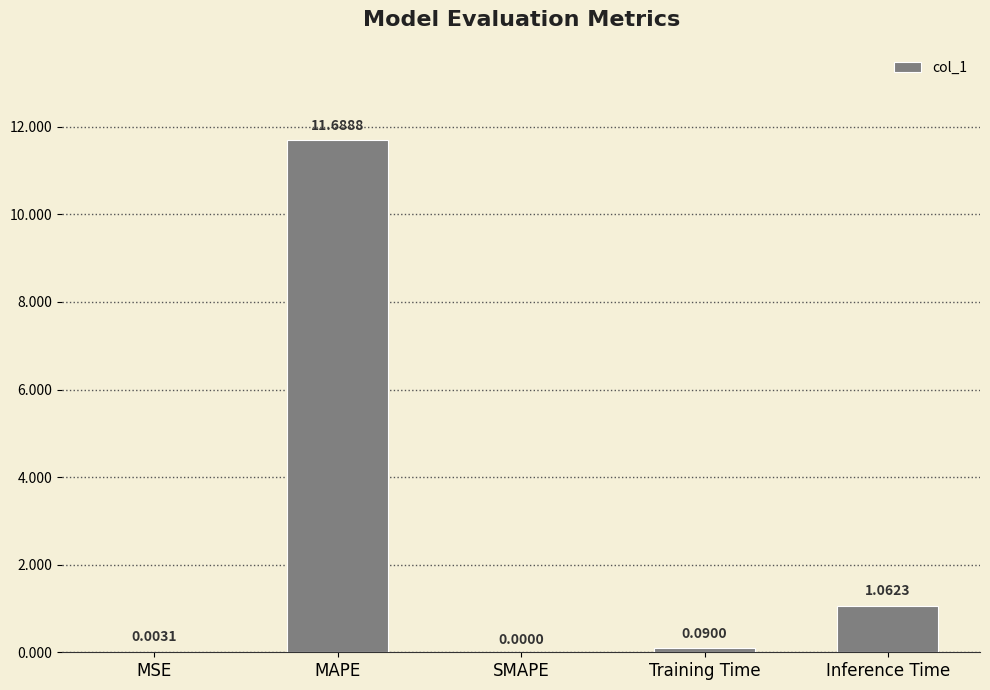

True or false: the data shows 1.8 at Inference Time.

False